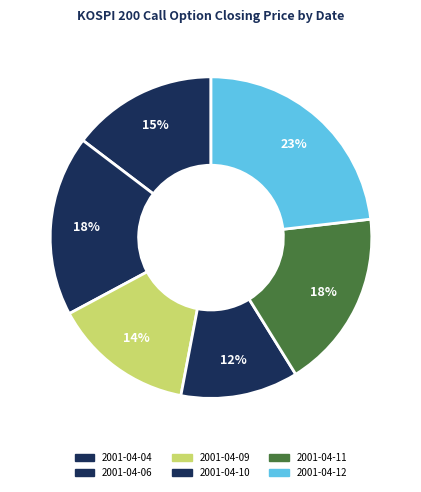

How many segments does this pie chart have?

6